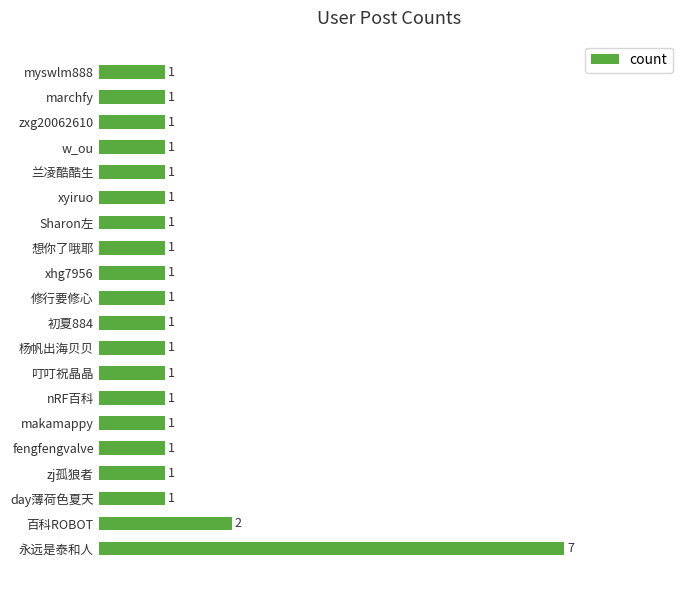

Does the chart contain stacked bars?

No